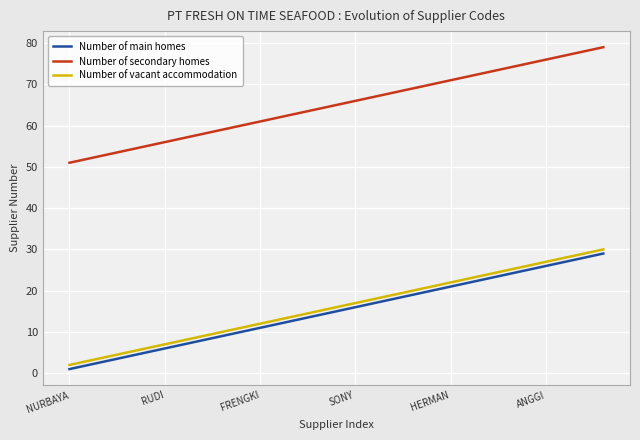

True or false: Number of main homes and Number of vacant accommodation intersect in this chart.

False